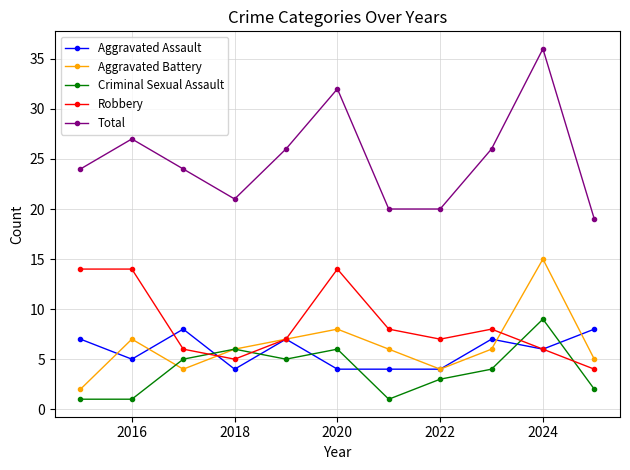

True or false: Aggravated Battery and Total cross at least once.

False